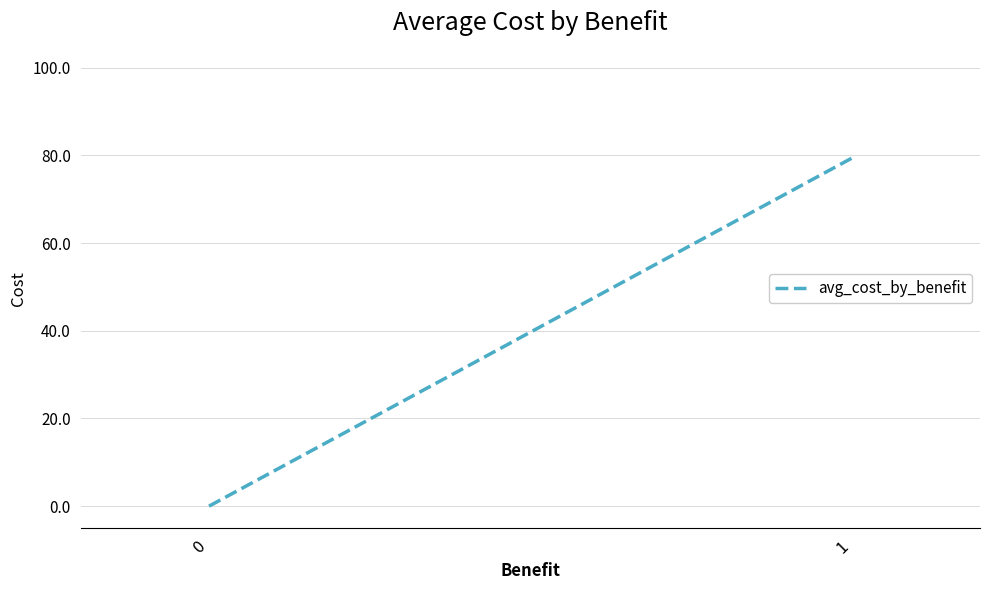

How many lines are shown in the chart?

1